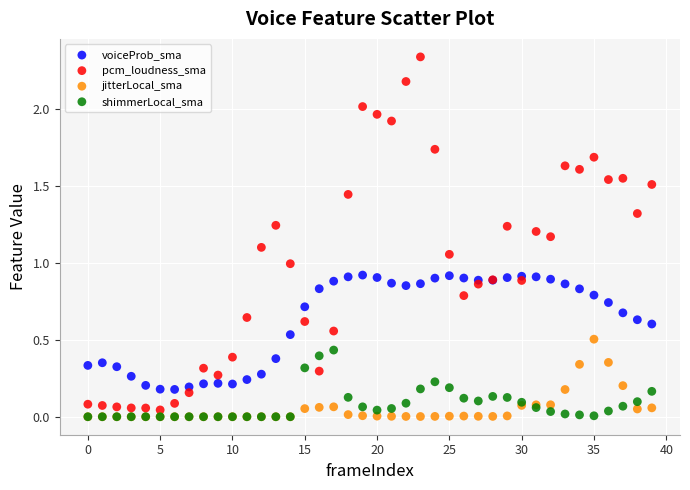

Which series contains the highest Y value?

pcm_loudness_sma